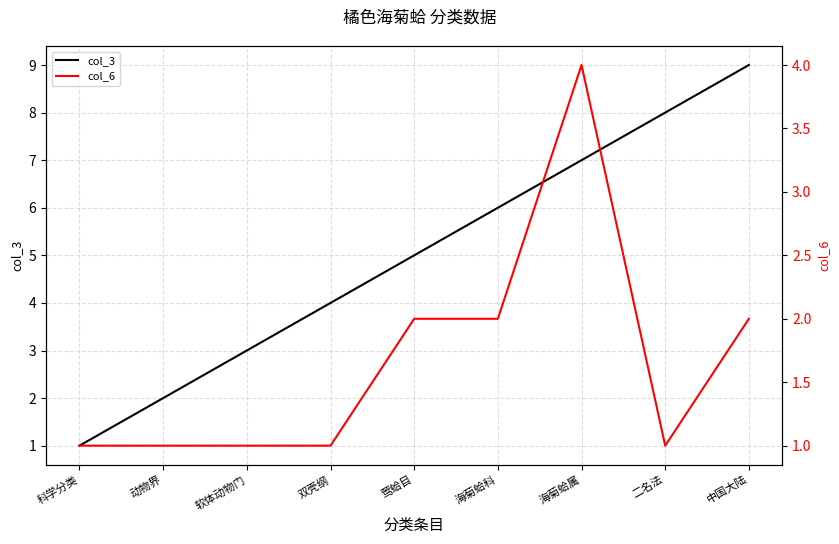

Reading right to left, list all the values displayed in this chart.

col_3: 9	8	7	6	5	4	3	2	1
col_6: 2	1	4	2	2	1	1	1	1